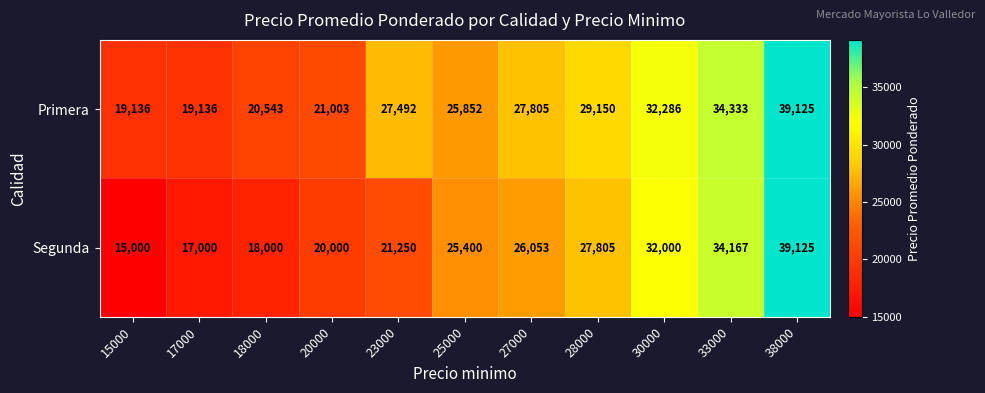

Is the value of Segunda at 18000 greater than the value of Primera at 17000?

No